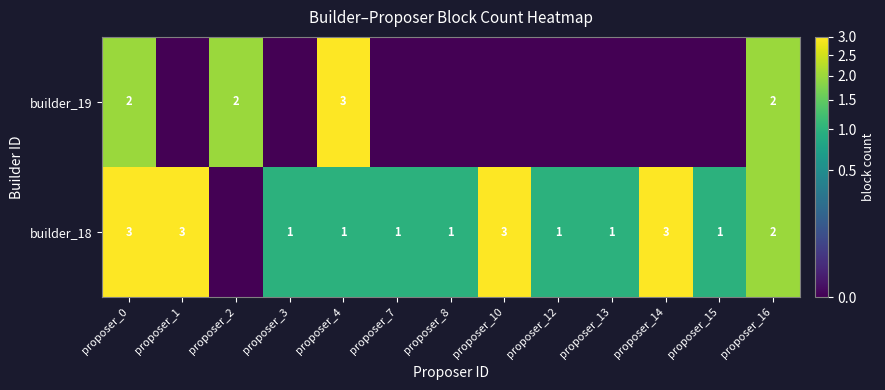

Between proposer_14 and proposer_16, which is larger?

proposer_14